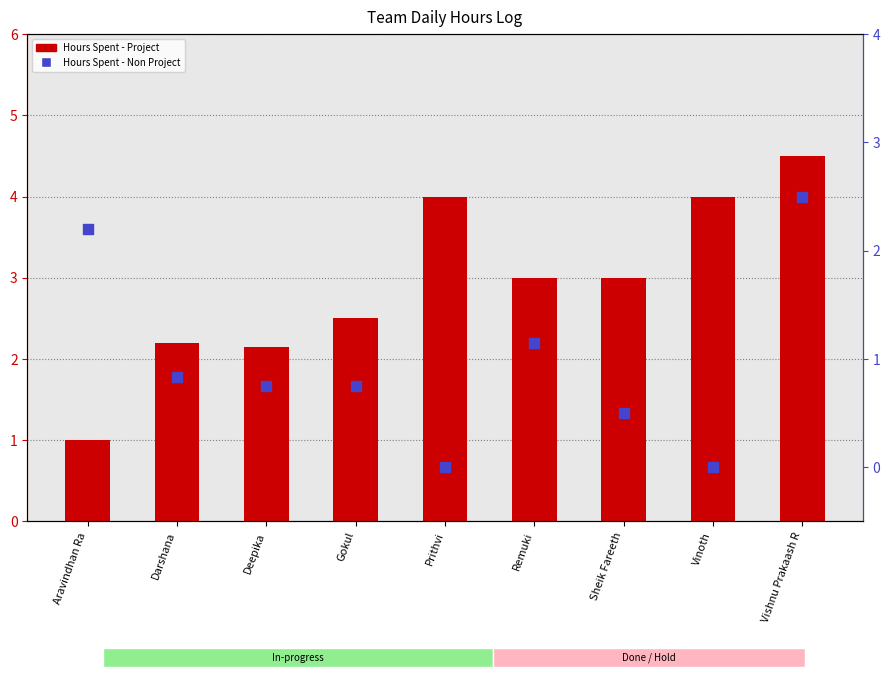

Which series has the widest spread of Y values?

Hours Spent - Project